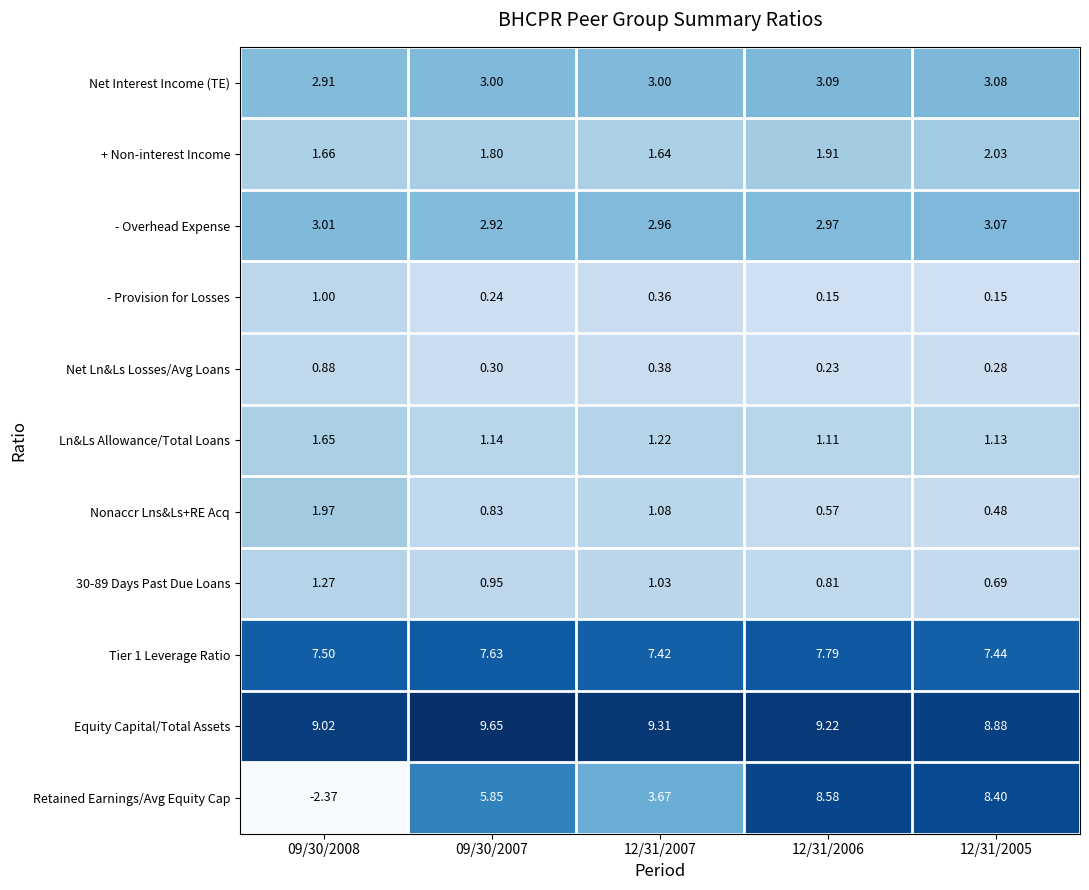

Which series changed the most between 09/30/2007 and 12/31/2007?

Retained Earnings/Avg Equity Cap